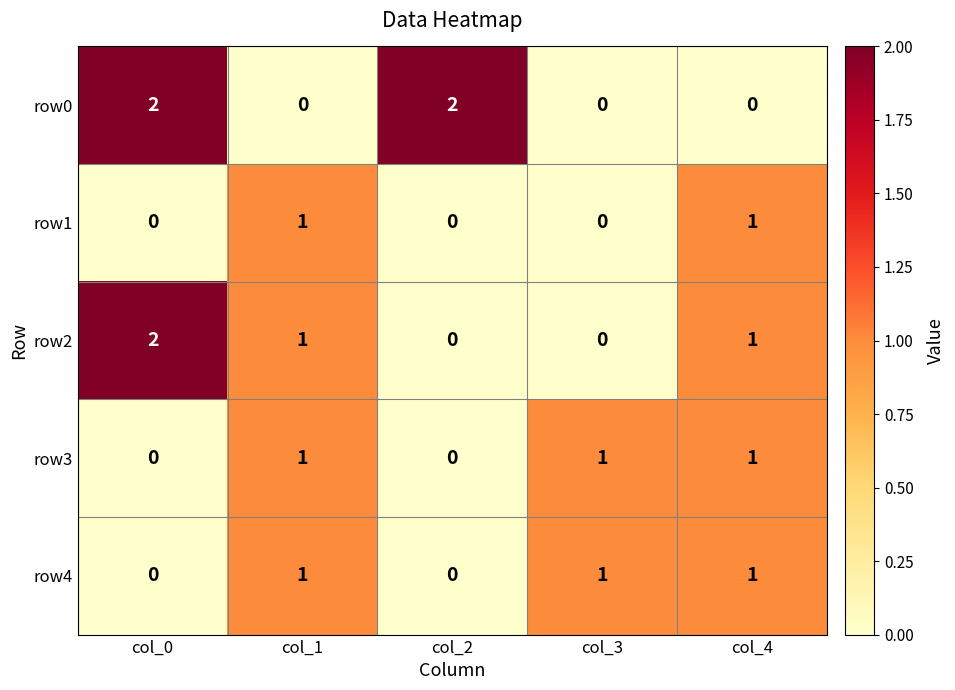

What is the sum of all row3 values?

3